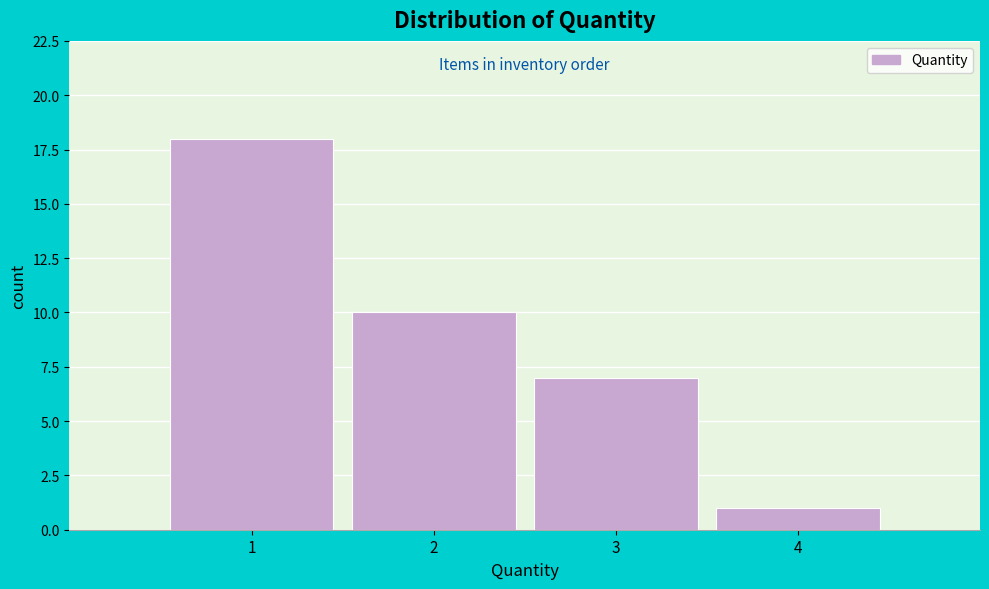

Which range on the x-axis has the tallest bar?

0.5 to 1.5